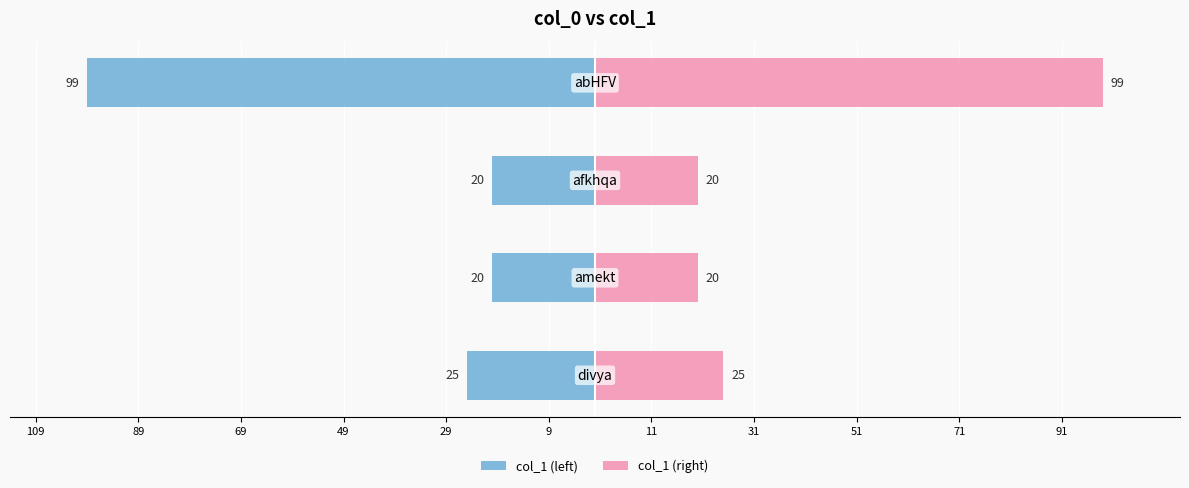

Reading left to right, extract all data points from this chart.

col_1 (left): 109=-25	89=-20	69=-20	49=-99
col_1 (right): 109=25	89=20	69=20	49=99